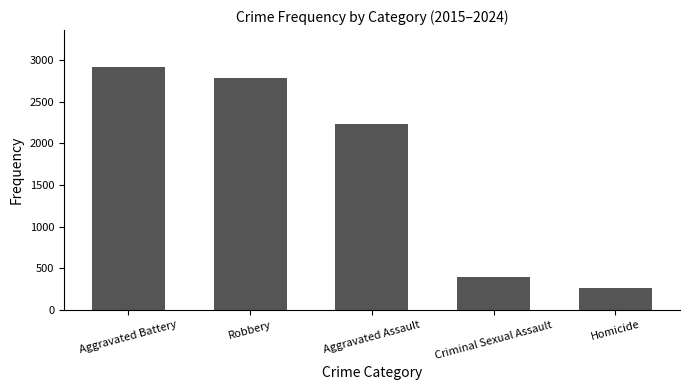

What is the change in value from Robbery to Aggravated Assault?

-561